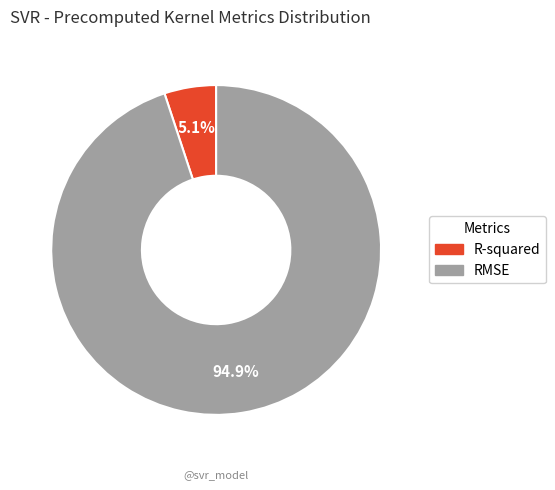

Is it true that RMSE is 95% of the pie?

True